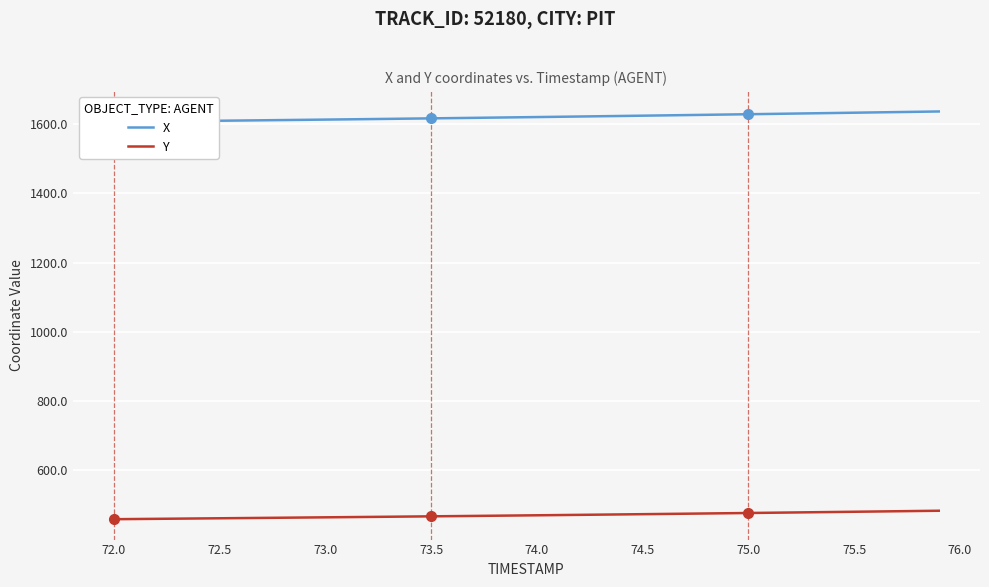

True or false: Y has a value of 668.3 at 72.5.

False